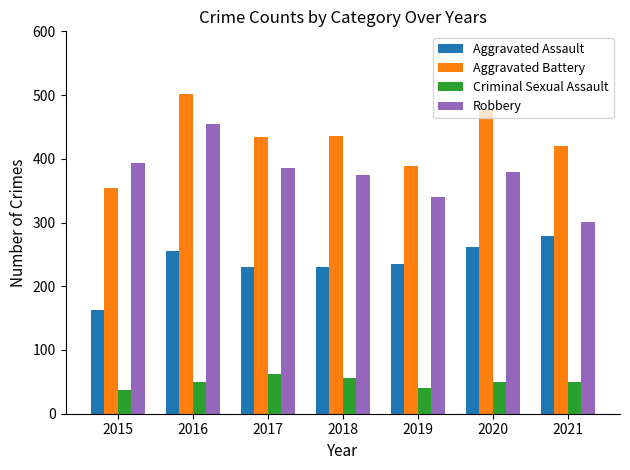

The Criminal Sexual Assault series shows 56 at 2018. True or false?

True